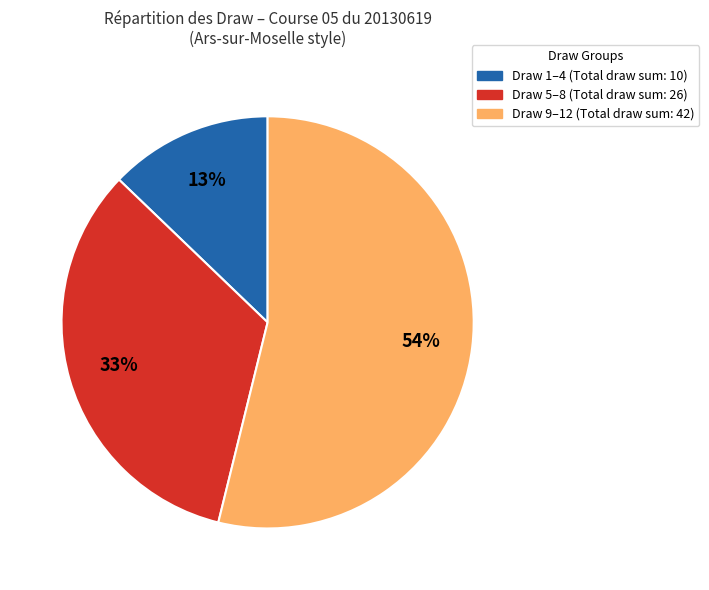

To the nearest percent, what is the average slice percentage?

33%